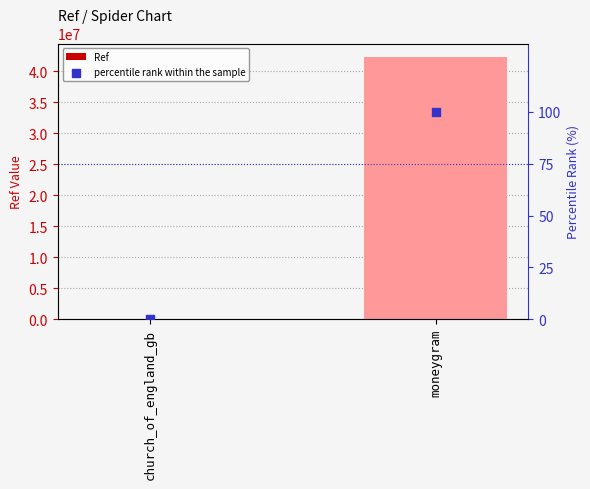

At how many categories does at least one series exceed 25533864?

1